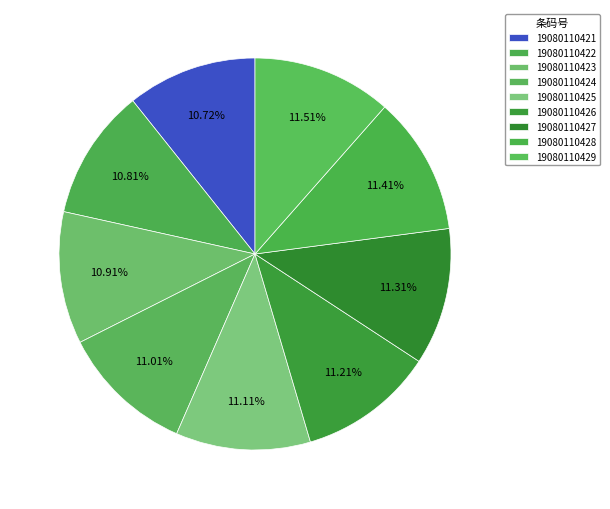

How many segments does this pie chart have?

9